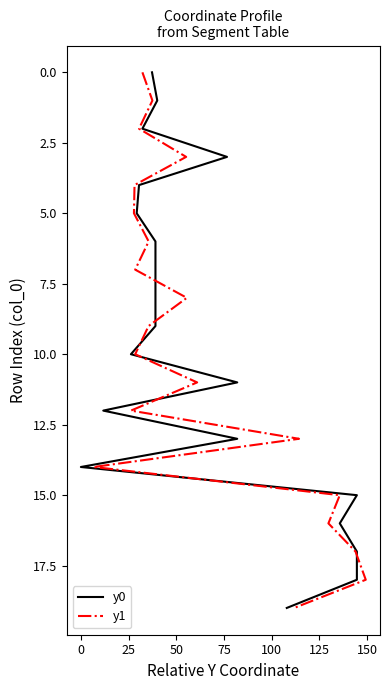

Which series has the largest range (max minus min)?

y0